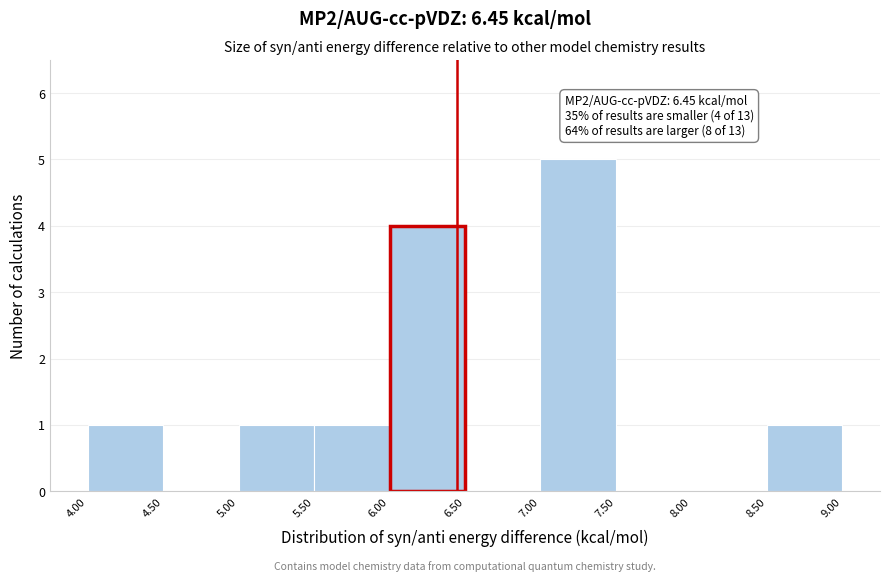

Over which range of the x-axis is the bar tallest?

7.00 to 7.50